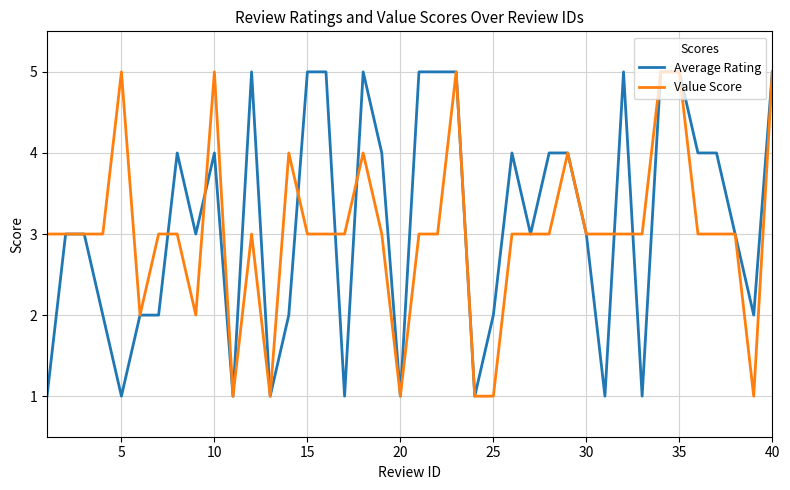

List the series in order of their overall mean, lowest first.

Value Score, Average Rating